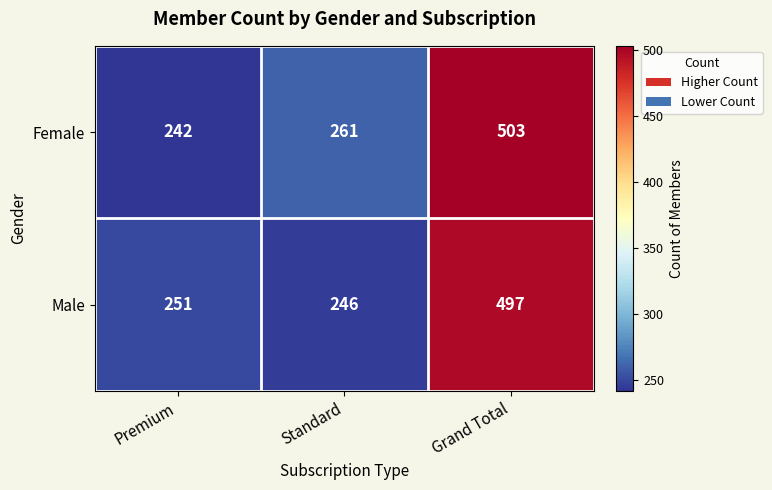

List the series in order of their overall mean, highest first.

Female, Male